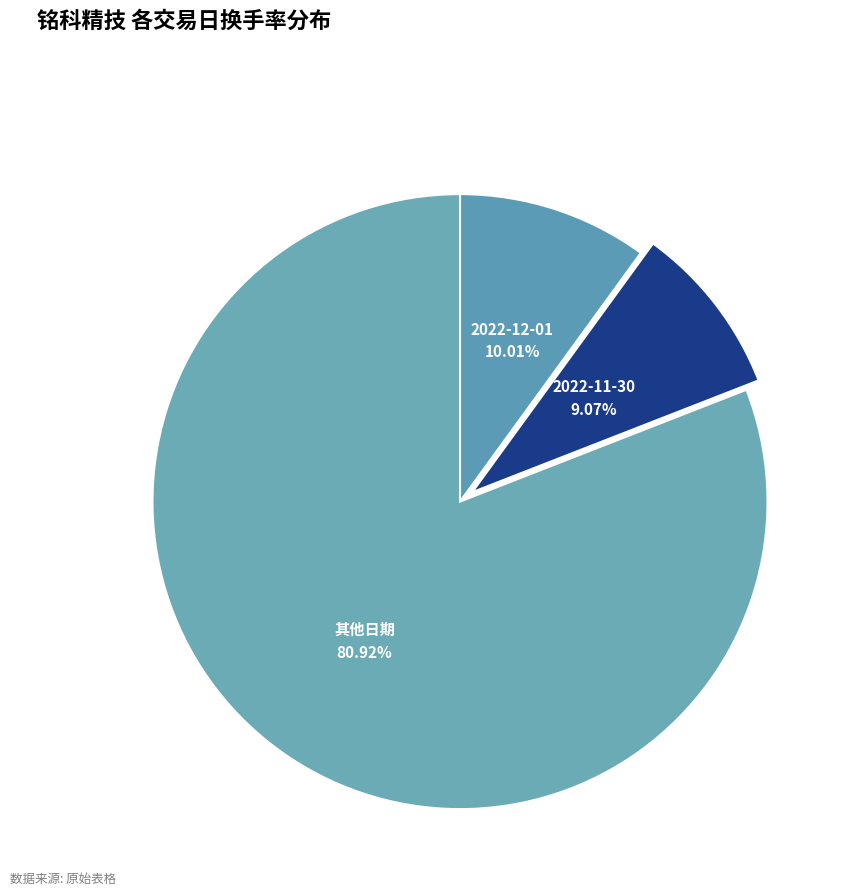

How many segments does this pie chart have?

3